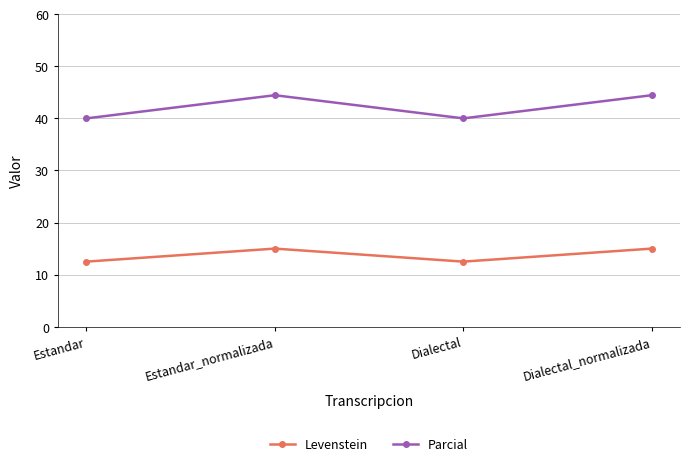

What is the difference between the highest and lowest values at Dialectal?

27.5